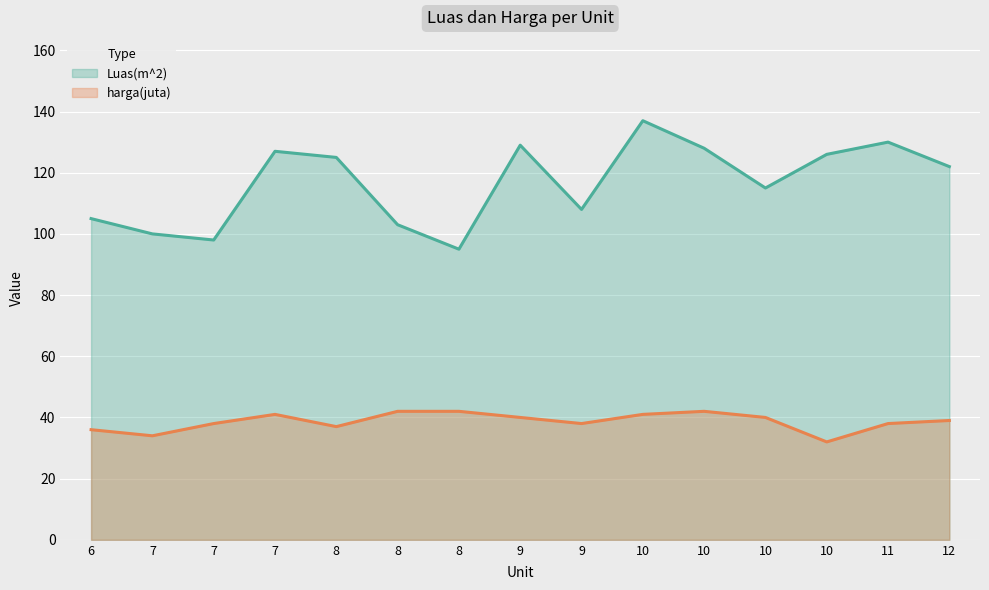

What is the maximum value shown in the chart?

137